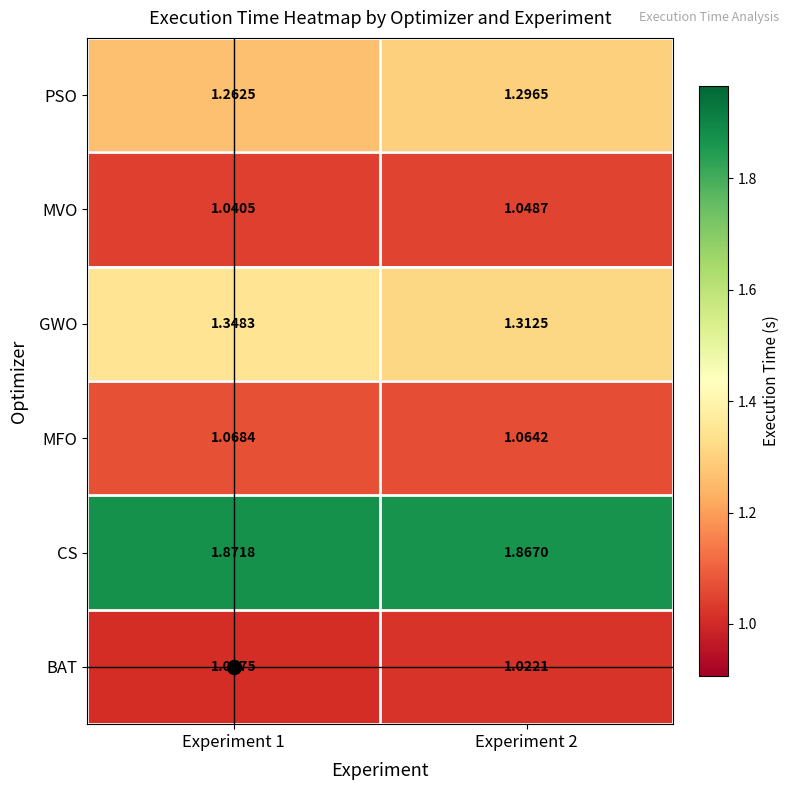

Between Experiment 1 and Experiment 2, which series saw the biggest shift?

GWO